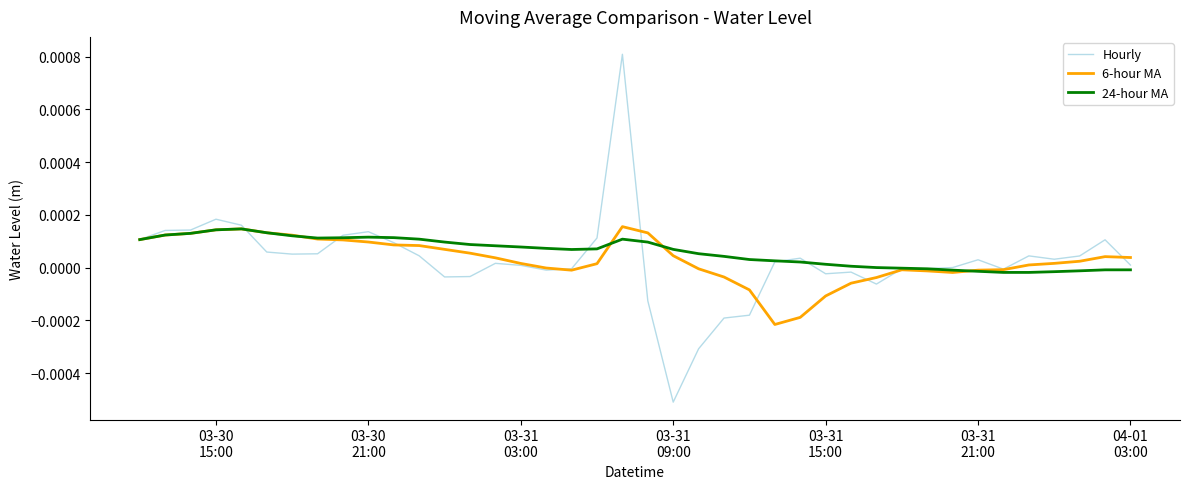

Which series has the largest range (max minus min)?

Hourly